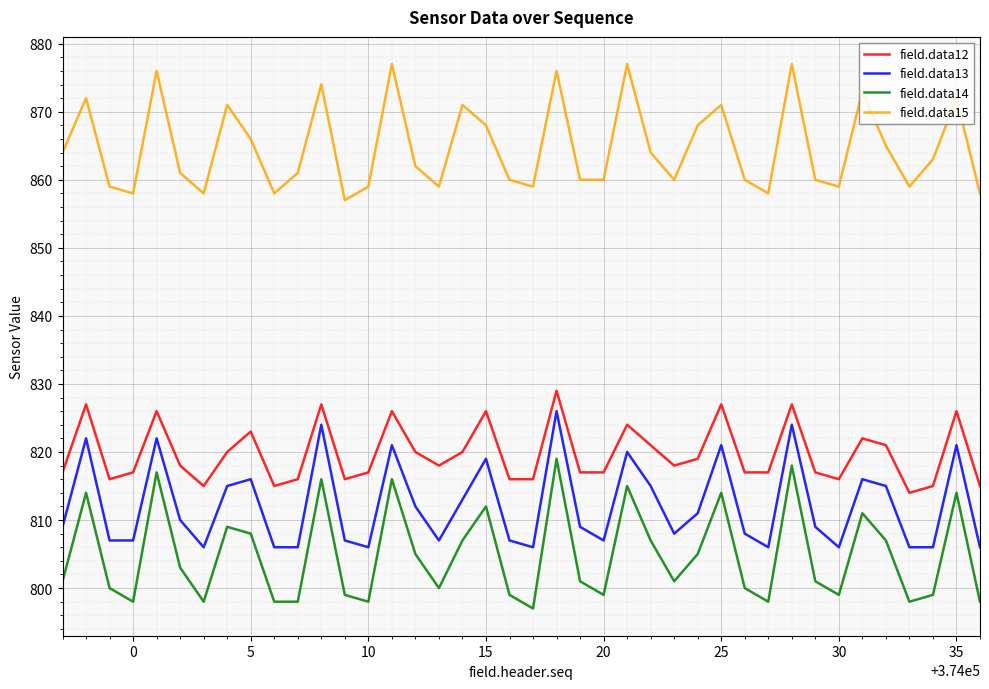

List the series in order of their peak value, highest first.

field.data15, field.data12, field.data13, field.data14